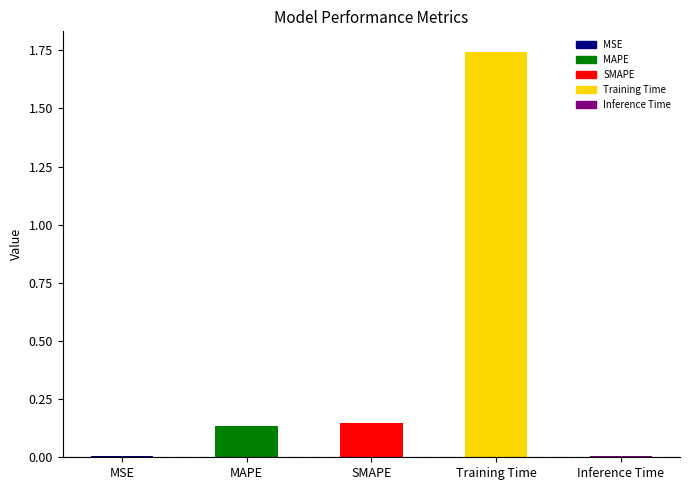

What is the sum of the values at Training Time and MSE?

1.7